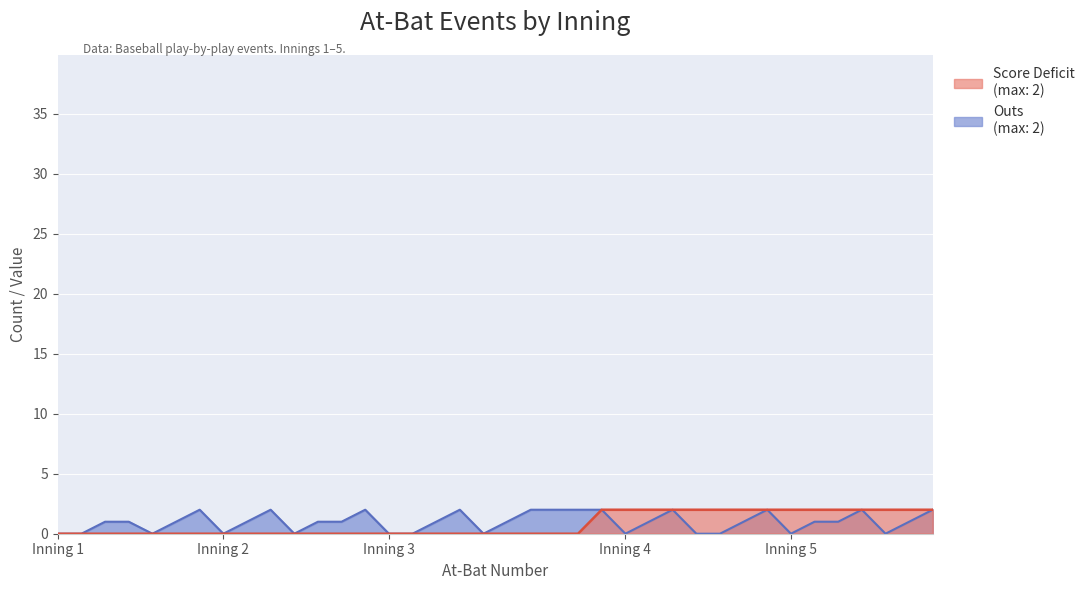

The value of Outs at 2 is 3. True or false?

False